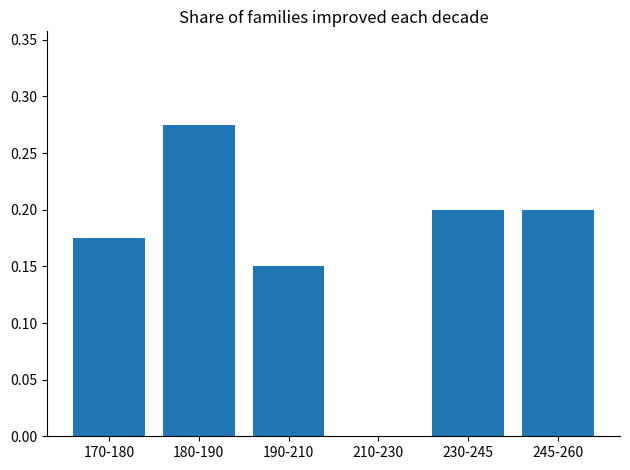

Is it true that the value at 210-230 is 0.0?

True